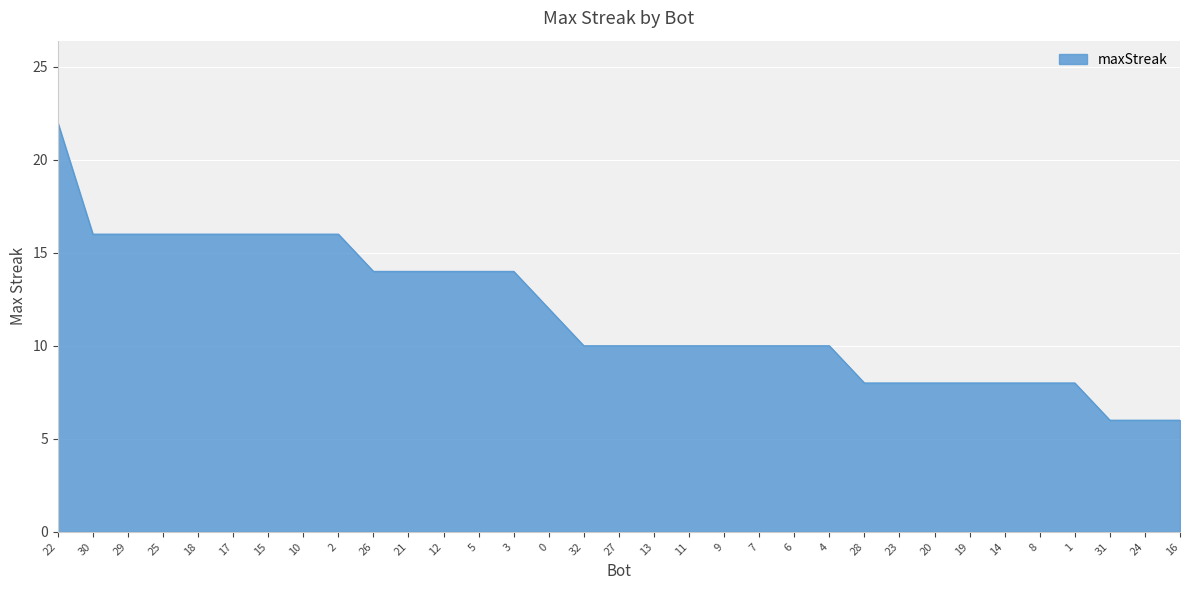

How many categories are shown in the chart?

33